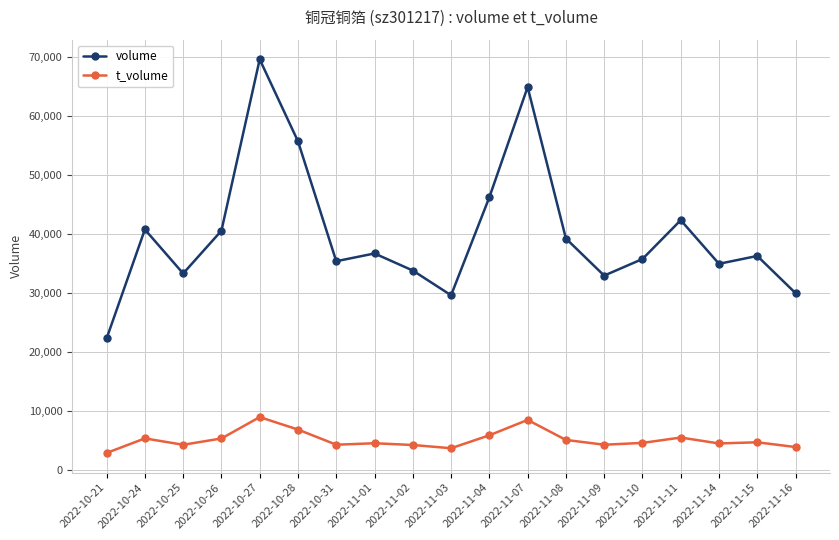

What is the label of the 12th point from the left?

2022-11-07